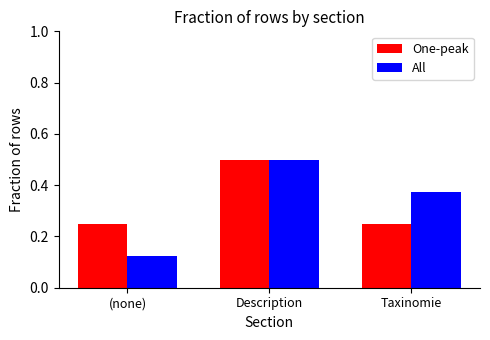

Are the bars grouped side by side (vs. stacked)?

Yes